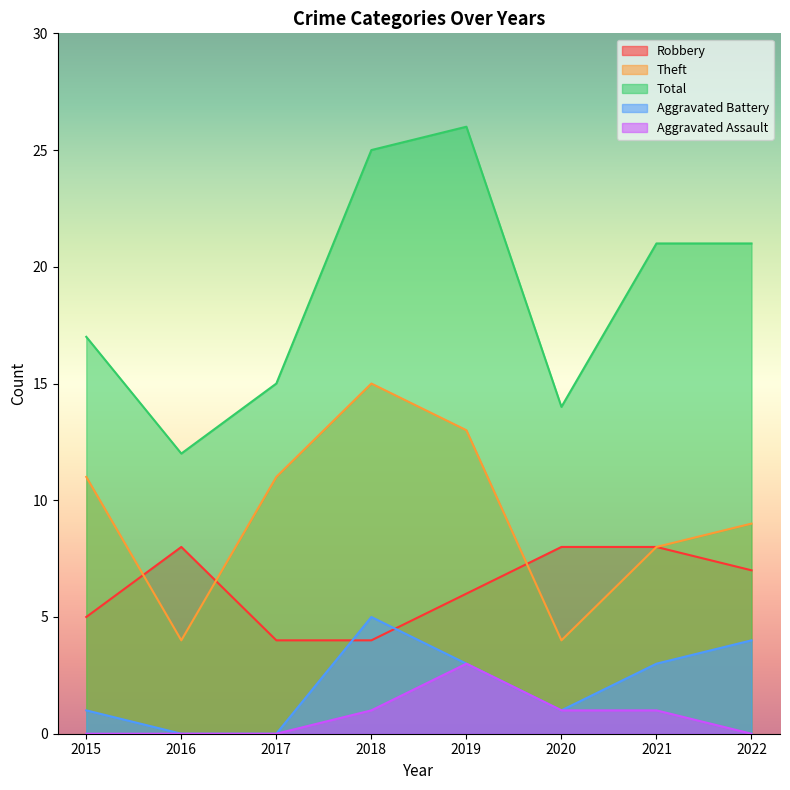

What is the difference between the maximum and minimum values in the Aggravated Battery series?

5